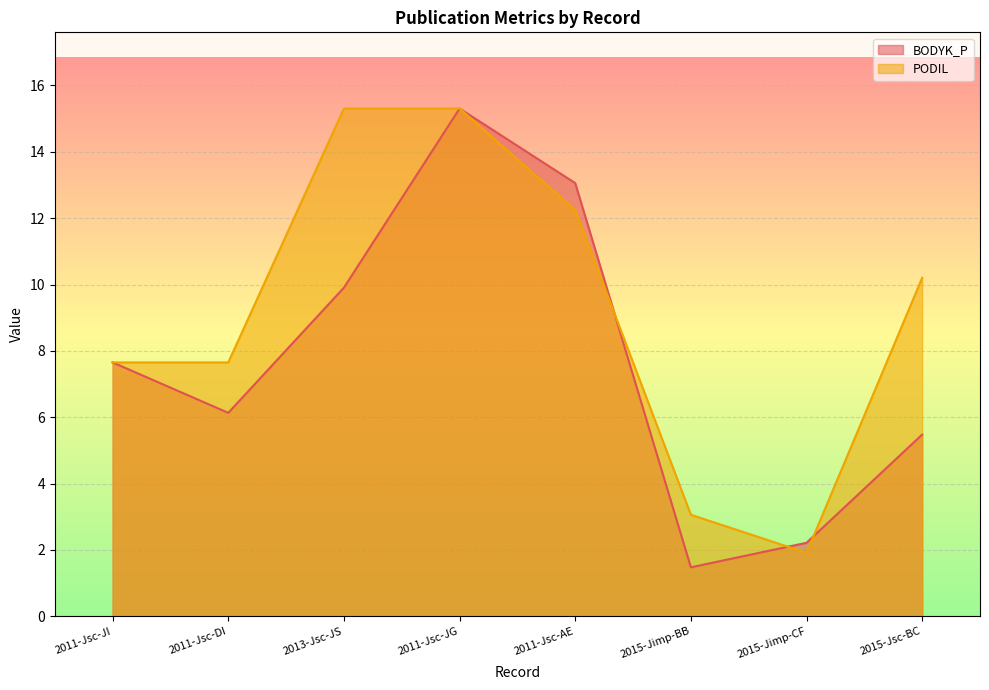

What is the label of the 7th point from the left?

2015-Jimp-CF